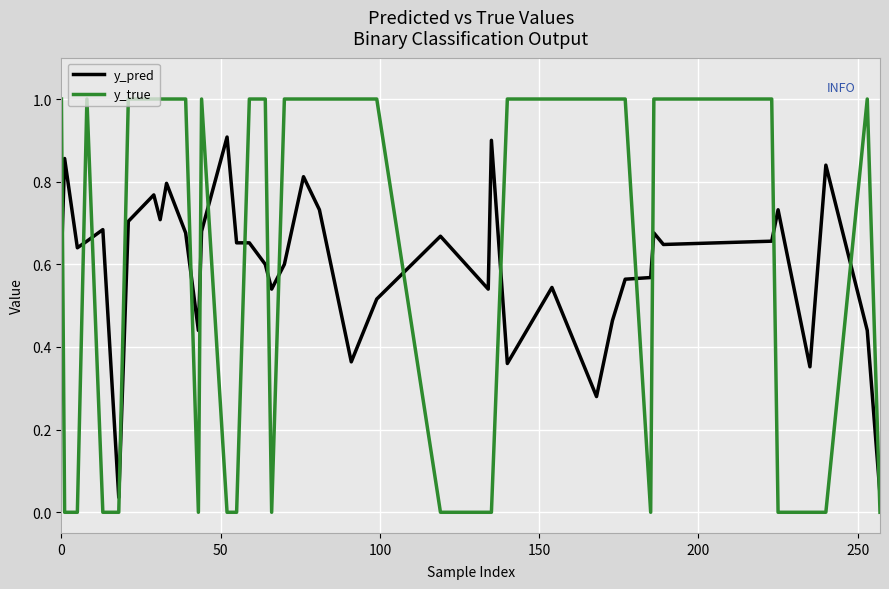

True or false: y_pred and y_true intersect in this chart.

True